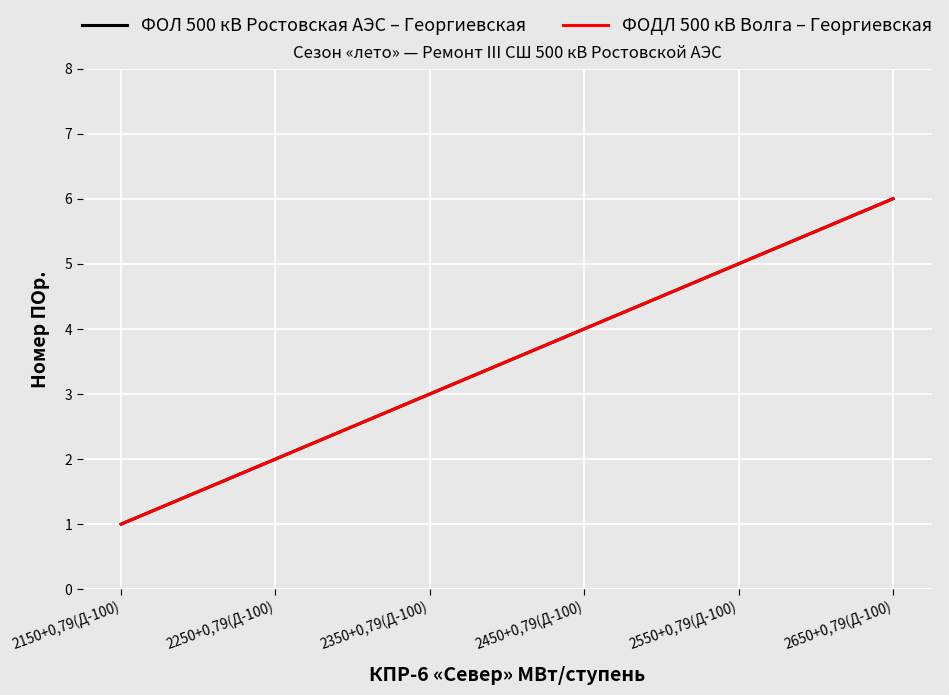

What is the difference between the maximum and minimum values in the ФОДЛ 500 кВ Волга – Георгиевская series?

5